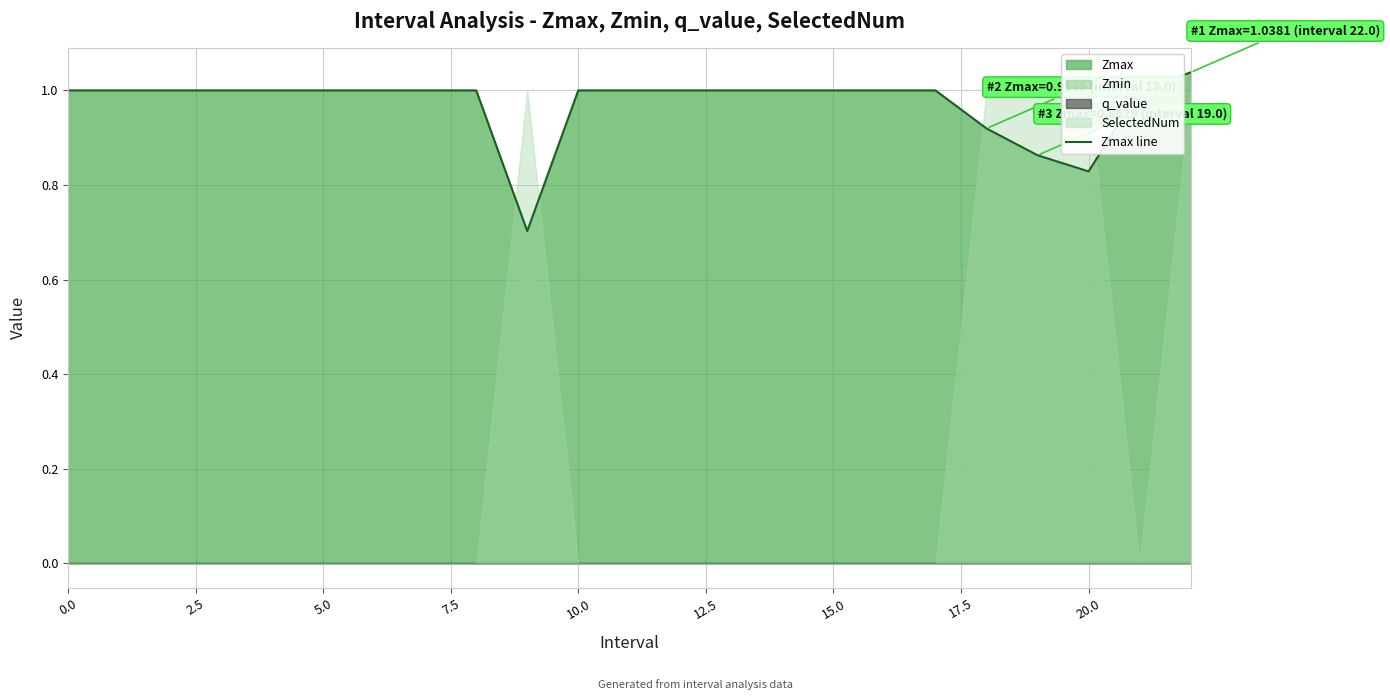

How many data points does each series have?

23